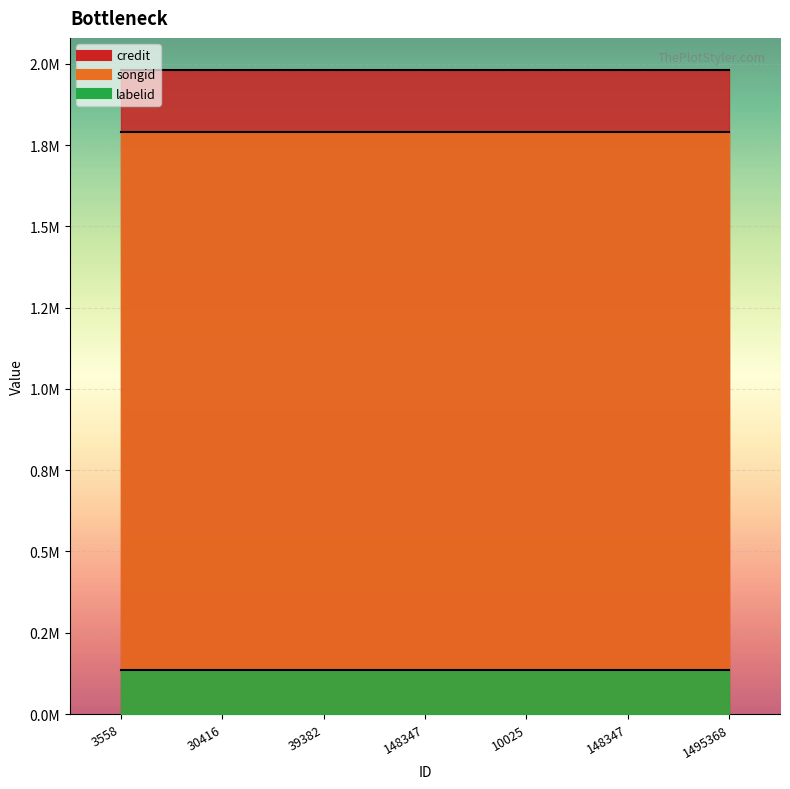

What is the value of the credit point at the 4th from the left?

1980866